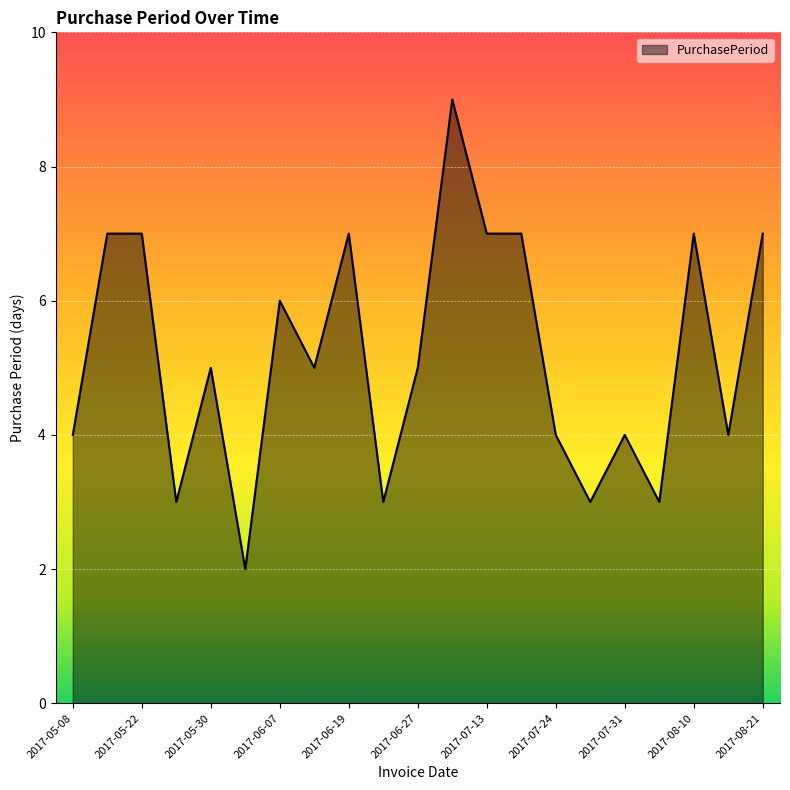

What is the minimum value shown in the chart?

2